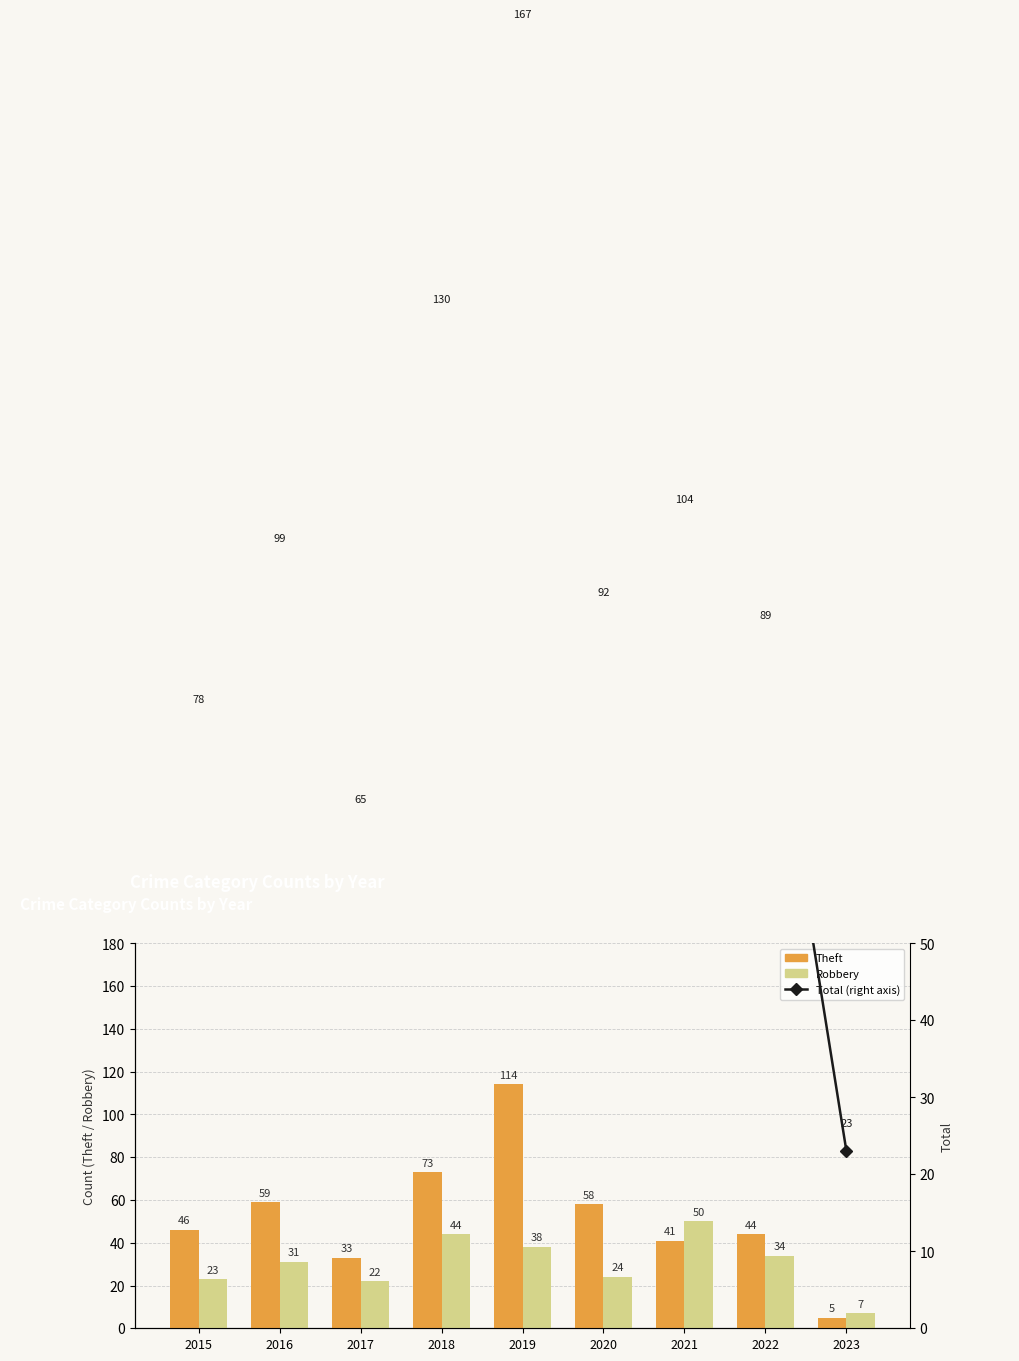

Count the number of data series in this chart.

3